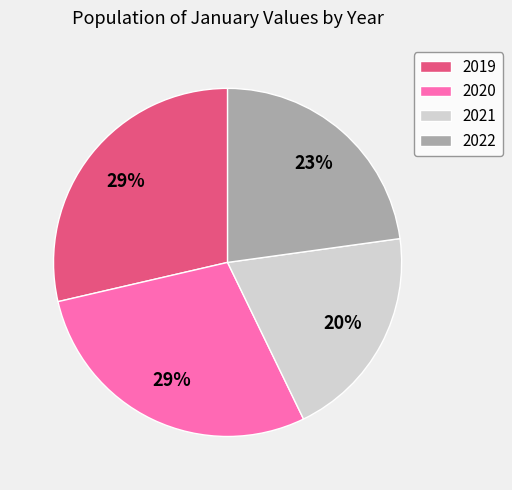

To the nearest percent, what is the average slice percentage?

25%